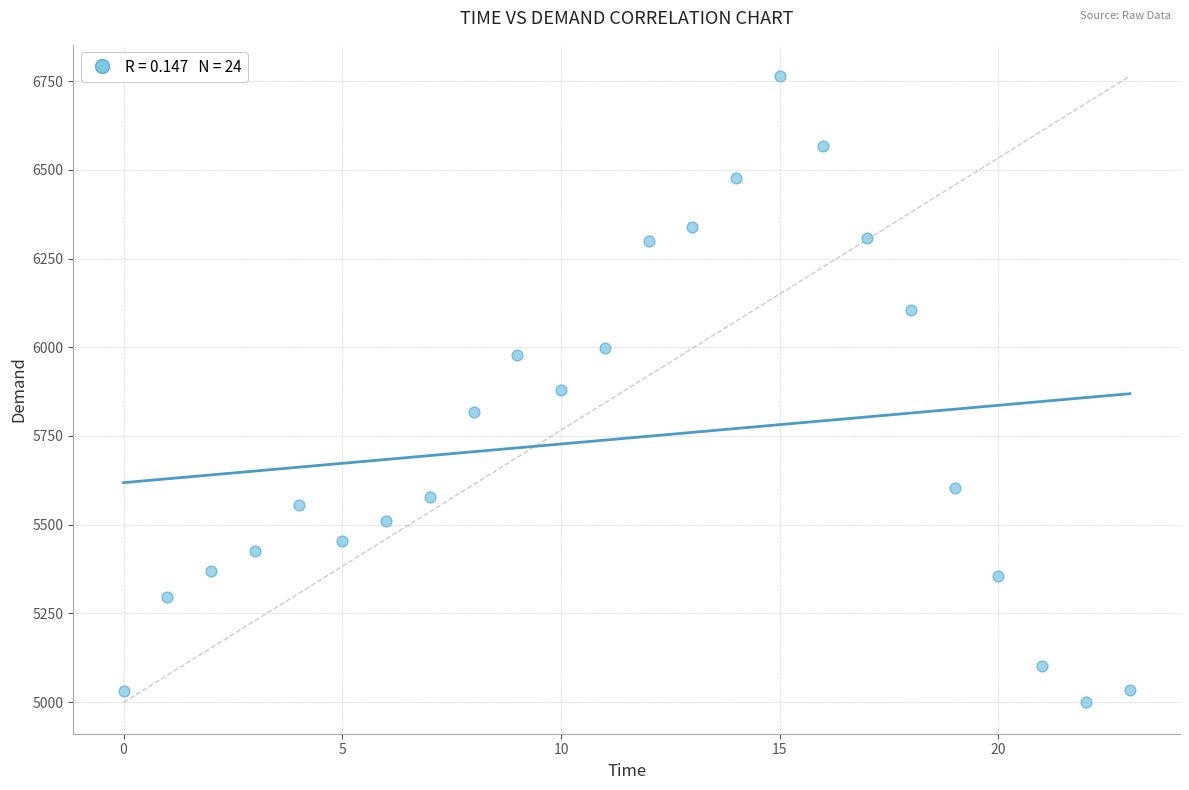

What is the range of Y values (max minus min)?

1765